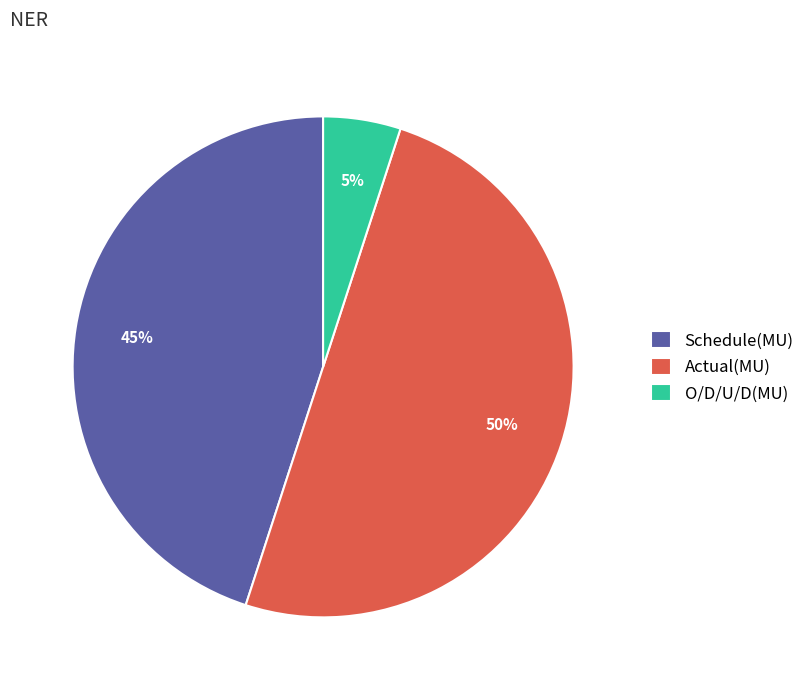

True or false: O/D/U/D(MU) accounts for 19% of the total.

False